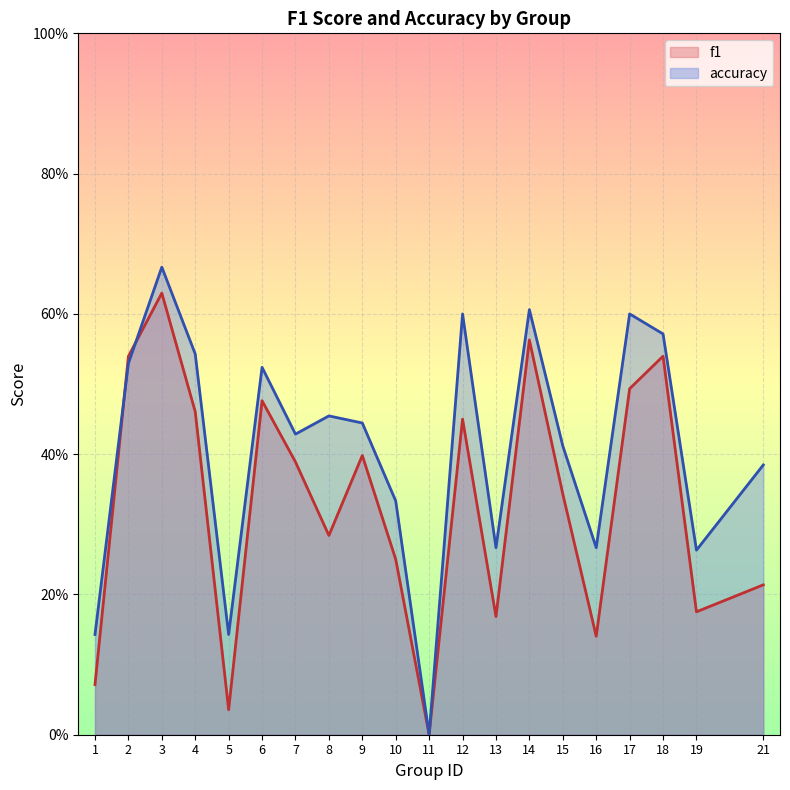

Between which two adjacent categories do f1 and accuracy first intersect?

1 and 2